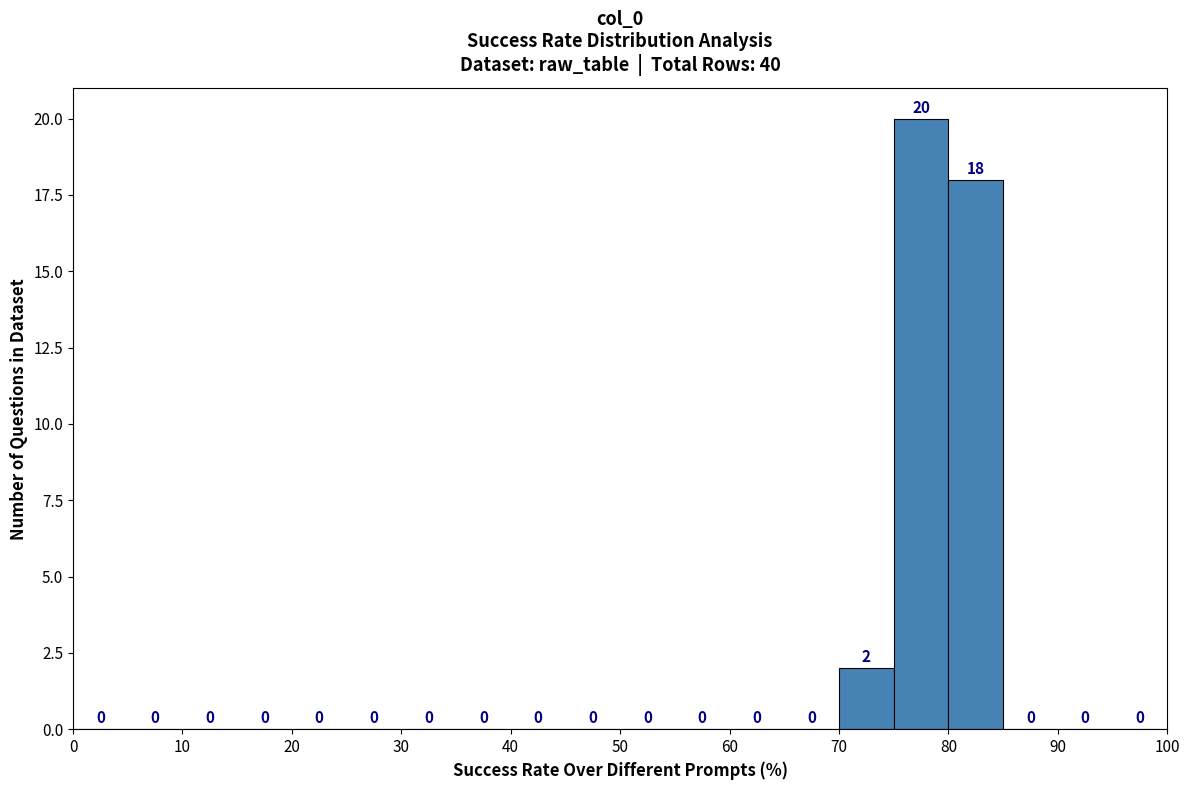

Reading left to right, transcribe this chart: for each bar, give the range it covers on the x-axis and its height.

0 to 5: 0
5 to 10: 0
10 to 15: 0
15 to 20: 0
20 to 25: 0
25 to 30: 0
30 to 35: 0
35 to 40: 0
40 to 45: 0
45 to 50: 0
50 to 55: 0
55 to 60: 0
60 to 65: 0
65 to 70: 0
70 to 75: 2
75 to 80: 20
80 to 85: 18
85 to 90: 0
90 to 95: 0
95 to 100: 0